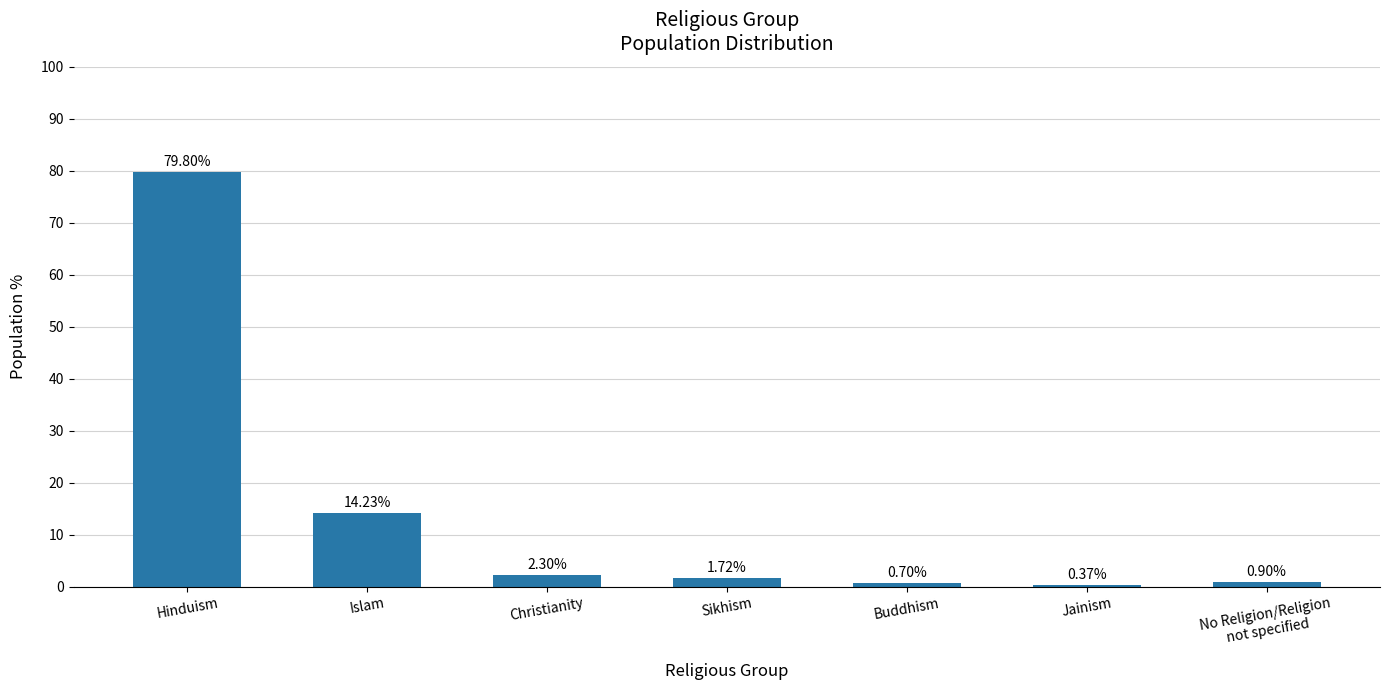

The chart shows a value of 0.0 at Jainism. True or false?

True